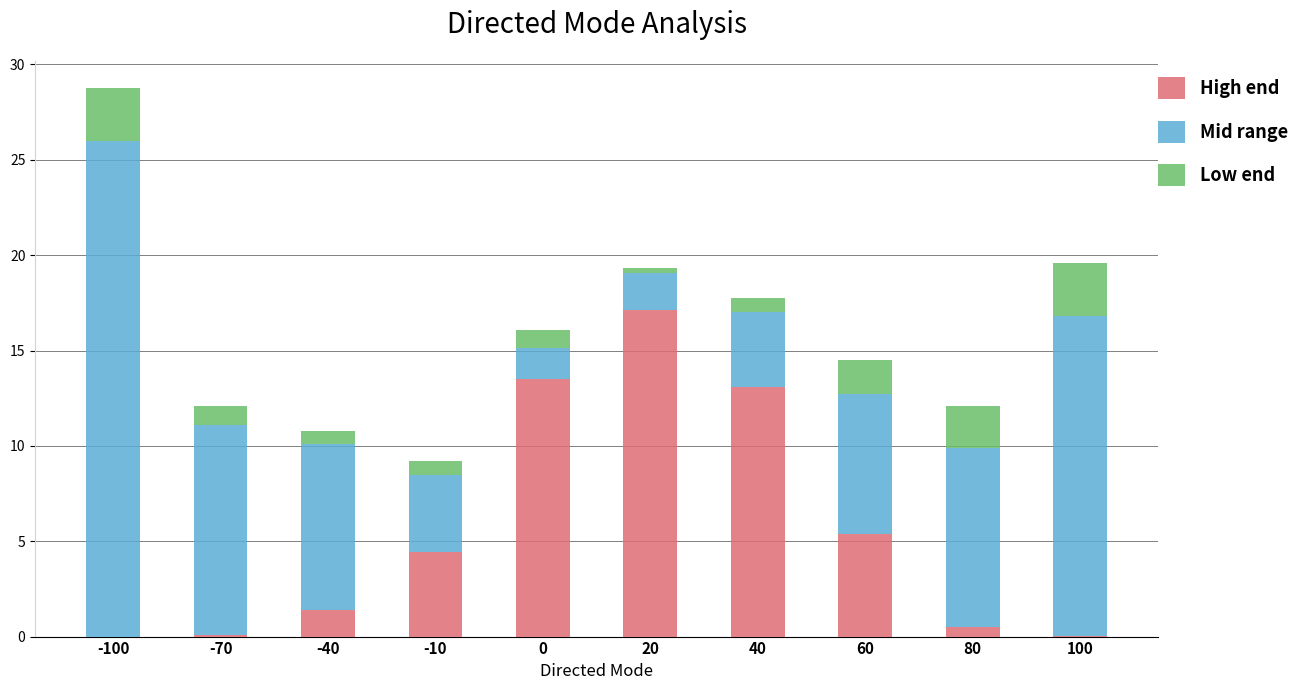

Which category has the highest value in the High end series?

20